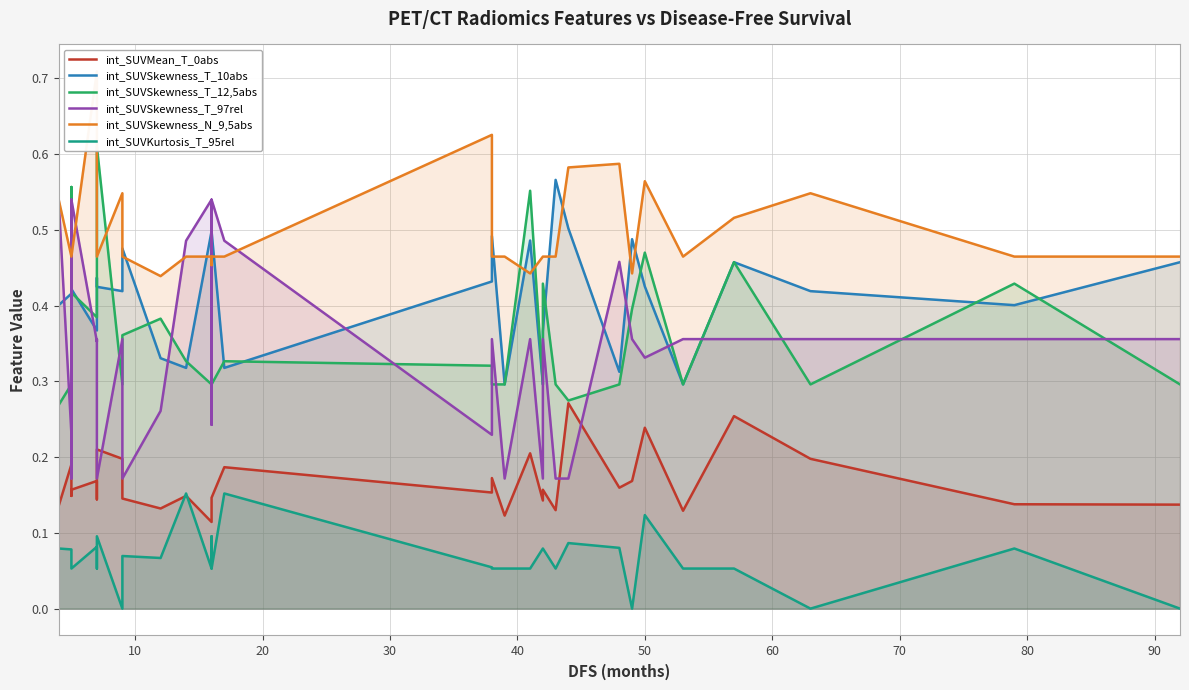

Count the int_SUVSkewness_T_97rel values in the range 0 to 1.

35